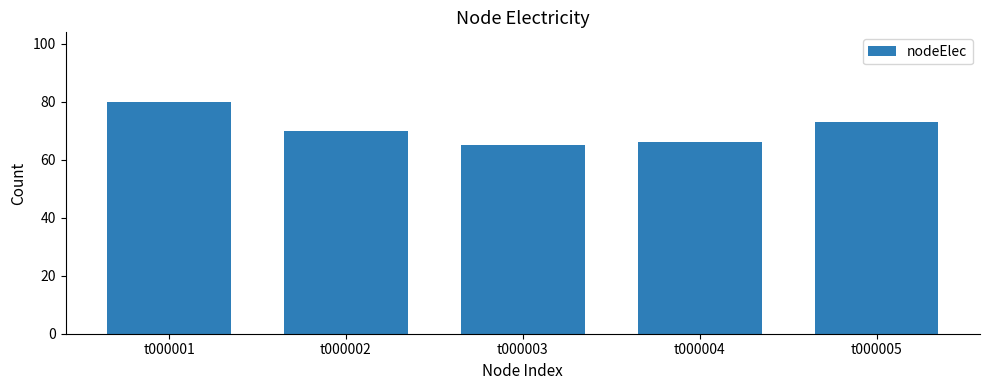

Where does the data first go above 70?

t000001